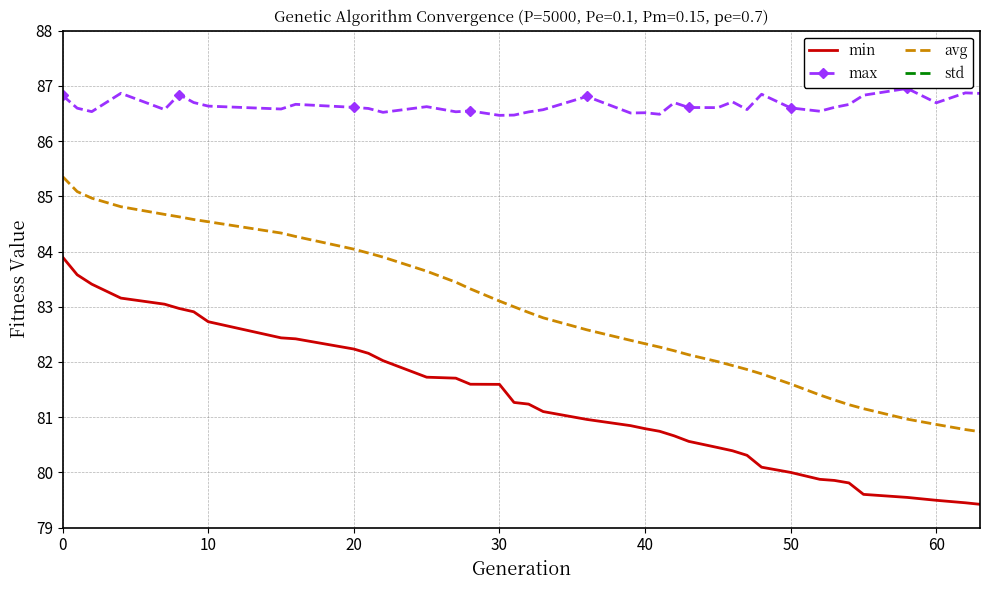

What is the maximum value for avg?

85.4